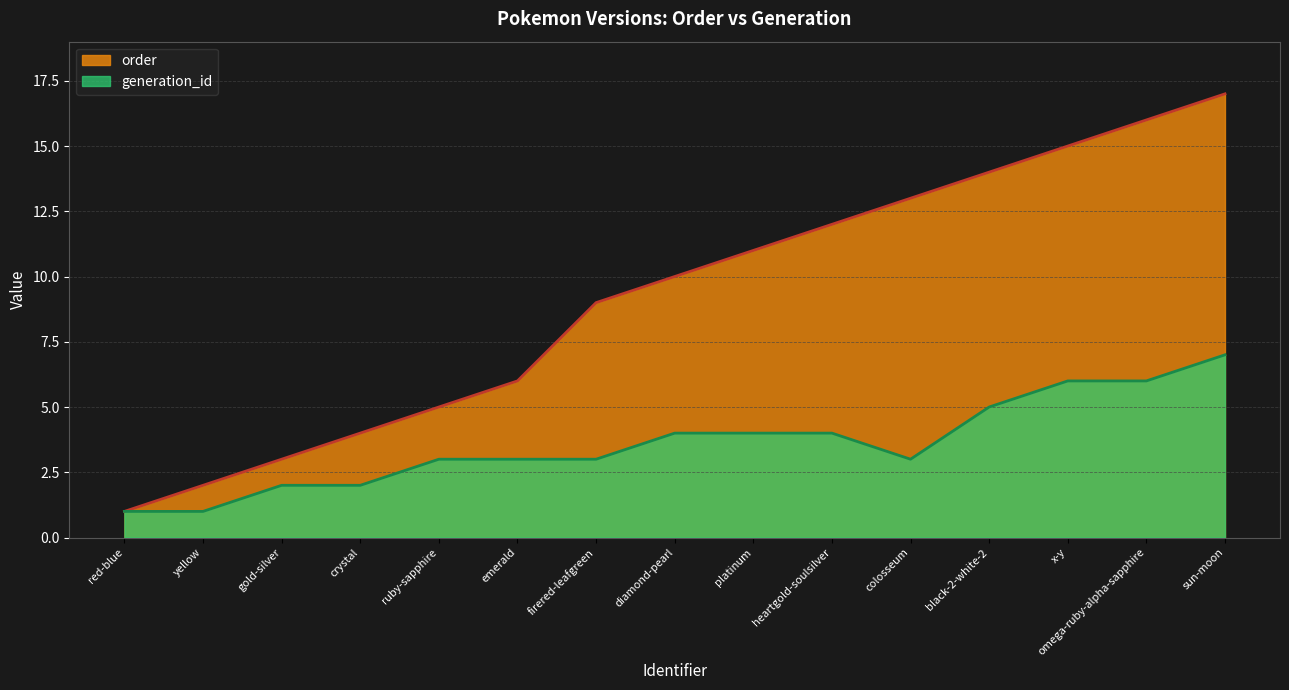

What is the lowest value of the order series?

1